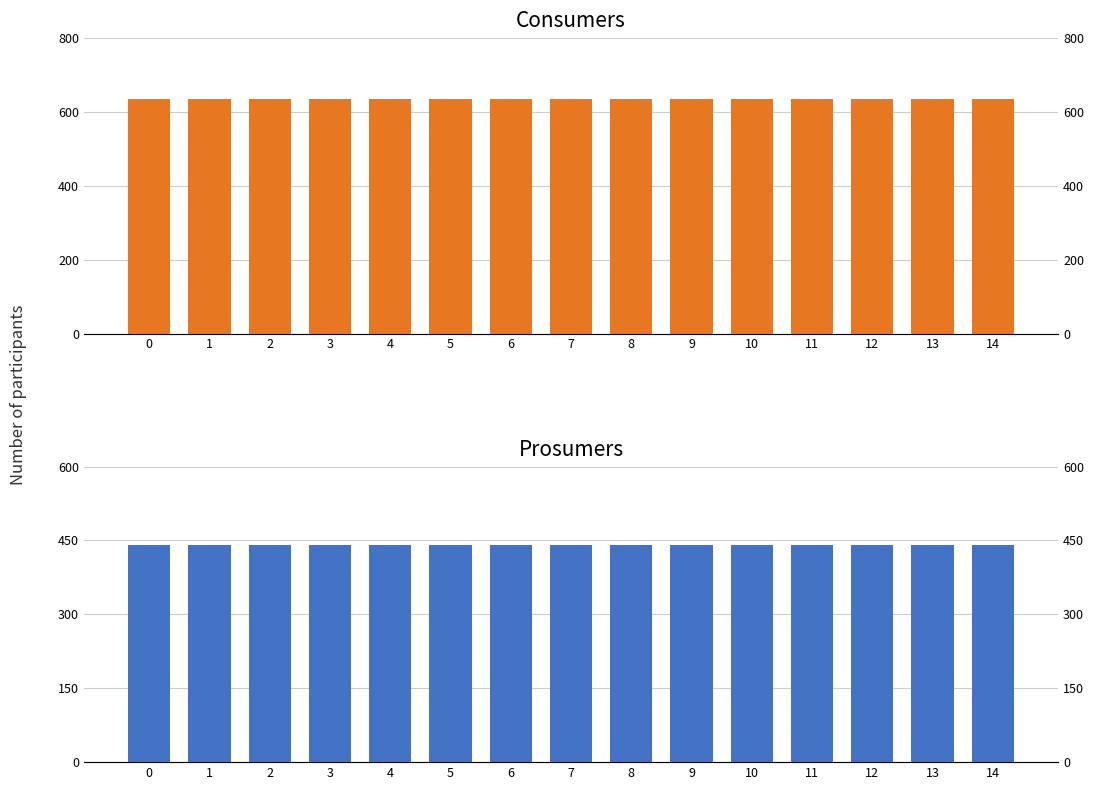

List the series in order of their overall mean, lowest first.

Prosumers, Consumers